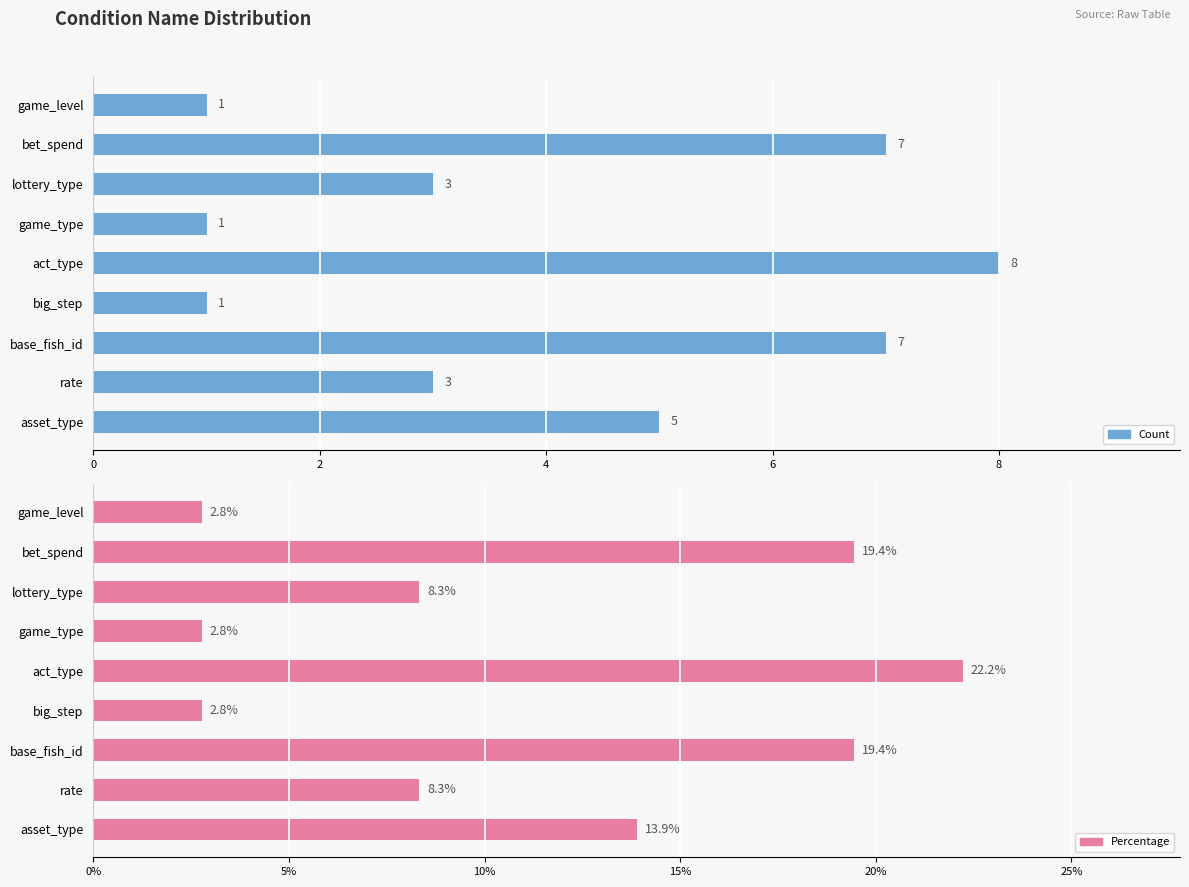

Does the chart contain stacked bars?

No